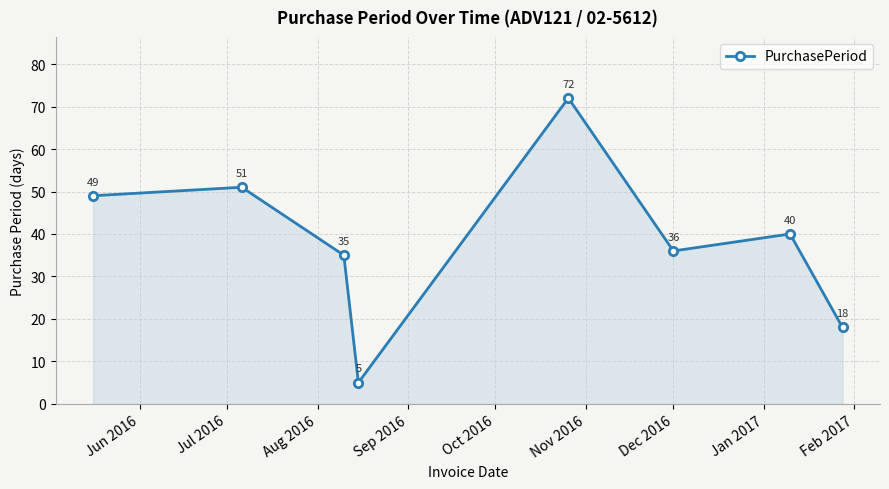

Reading left to right, what are all the values shown in this chart?

49	51	35	5	72	36	40	18